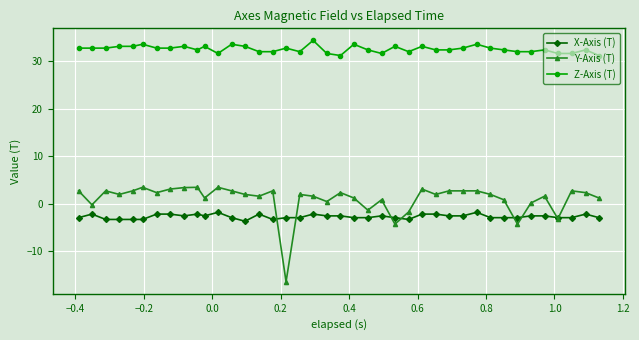

What is the smallest value displayed?

-16.4